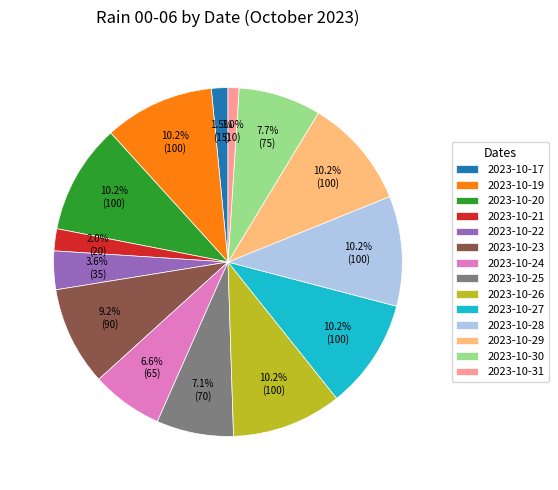

To the nearest percent, what percentage of the pie is 2023-10-19?

10%